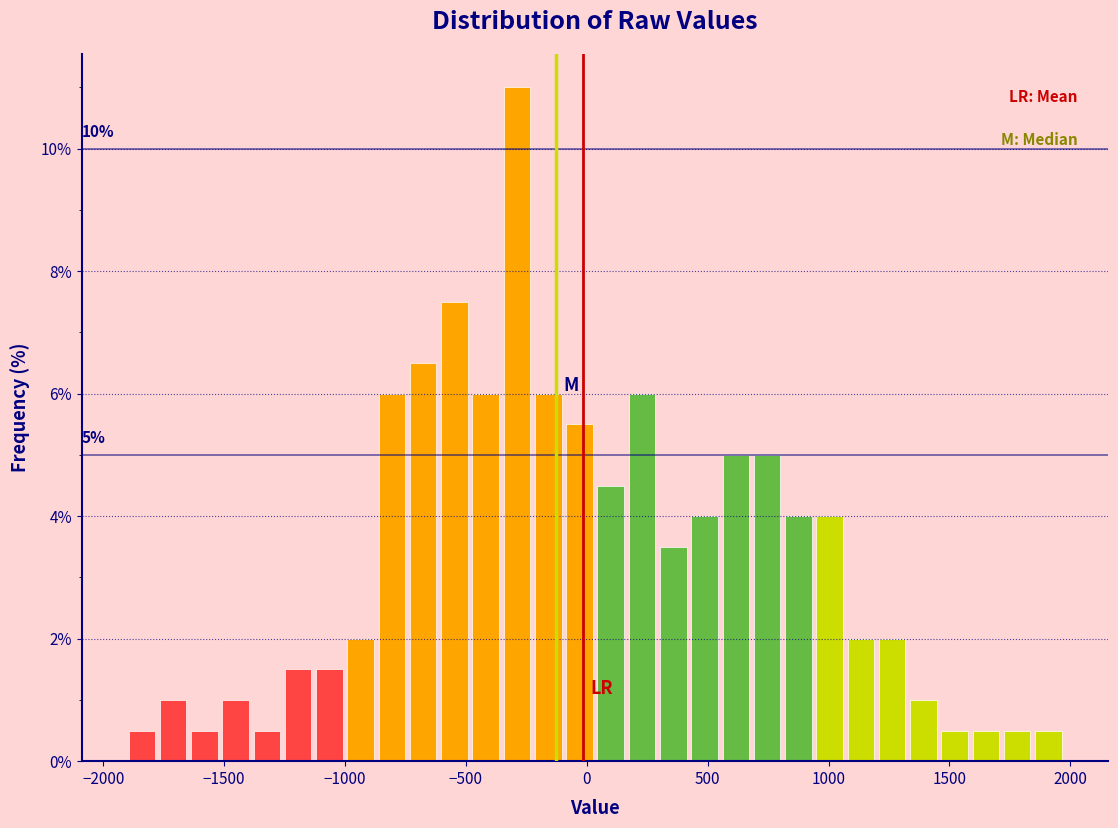

Around what value on the x-axis is the tallest bar? Give the approximate position of its centre, as read against the axis.

-300